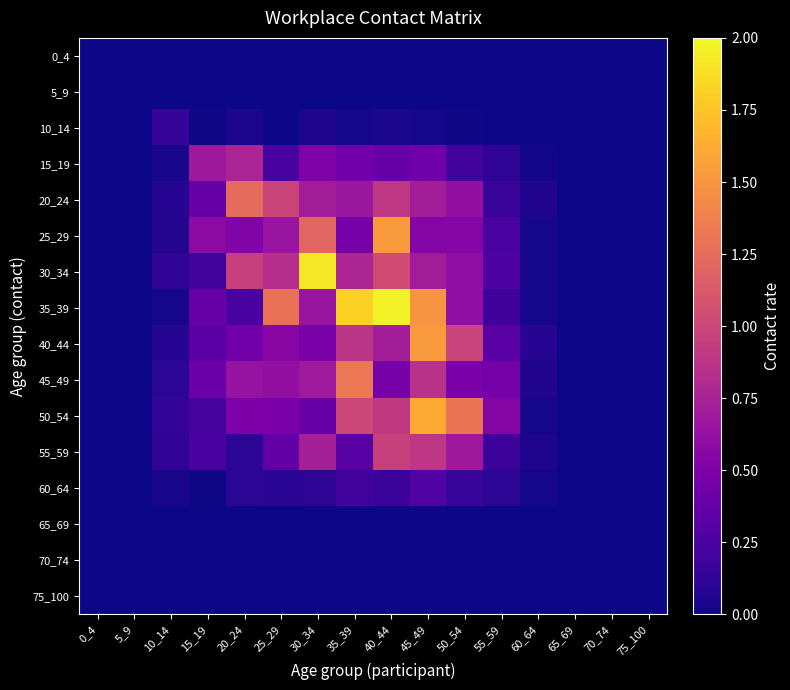

Rank the series by their maximum value, from highest to lowest.

35_39, 30_34, 50_54, 40_44, 25_29, 45_49, 20_24, 55_59, 15_19, 60_64, 10_14, 0_4, 5_9, 65_69, 70_74, 75_100